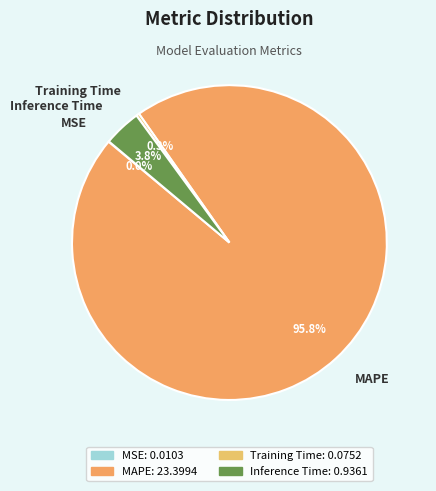

What is the majority slice?

MAPE